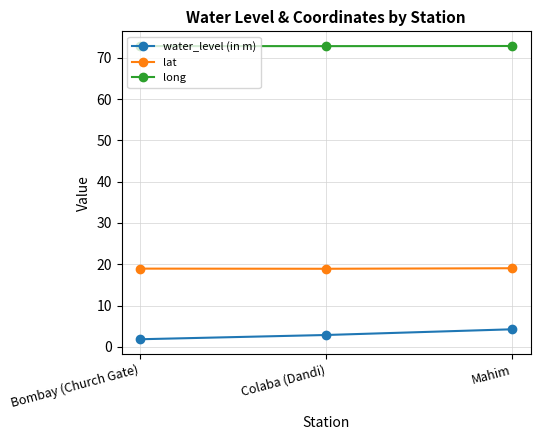

Which series has the widest spread of values?

water_level (in m)